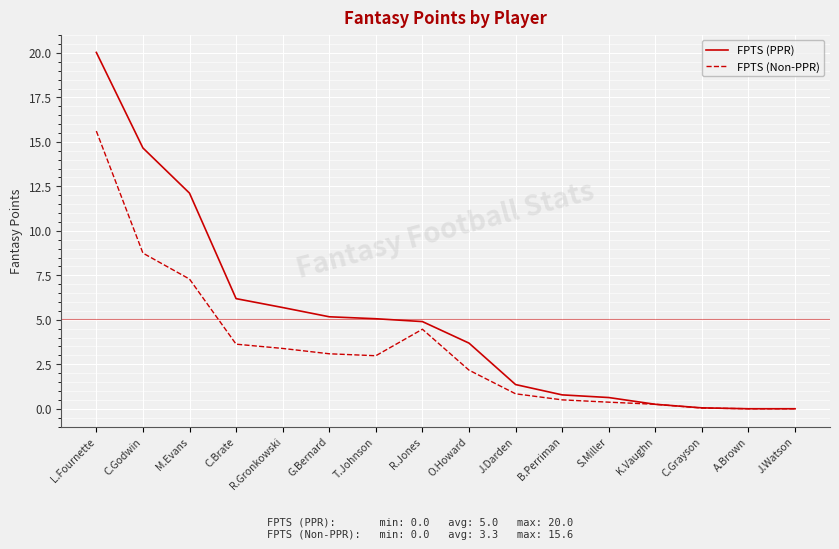

What is the spread (max minus min) of values at O.Howard?

1.5